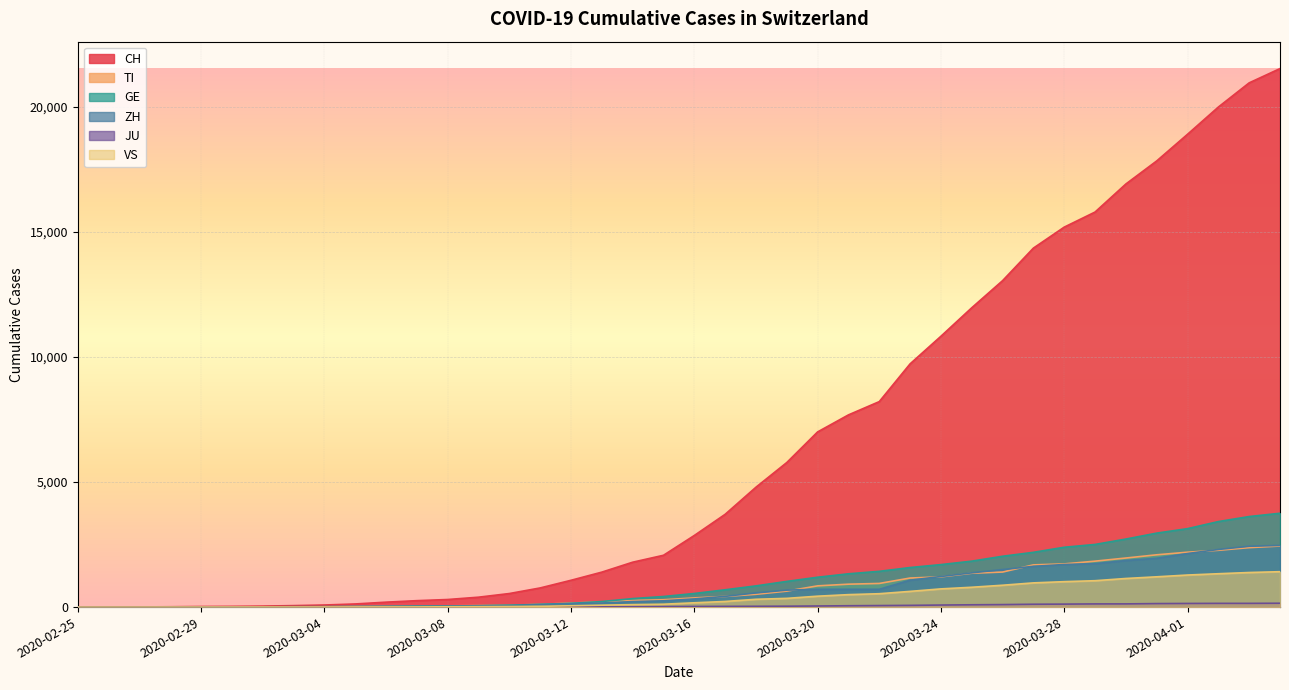

How many values in JU are above zero?

38